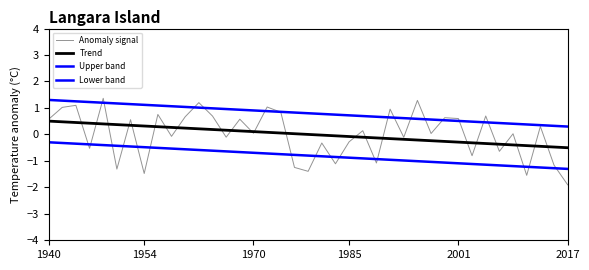

Is this an area chart (filled region under the line)?

No